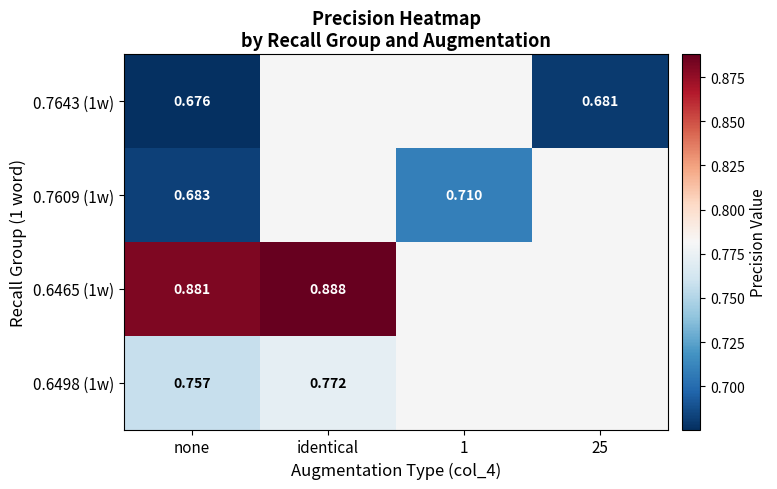

How many data points in 0.7609 (1w) are above 0?

2